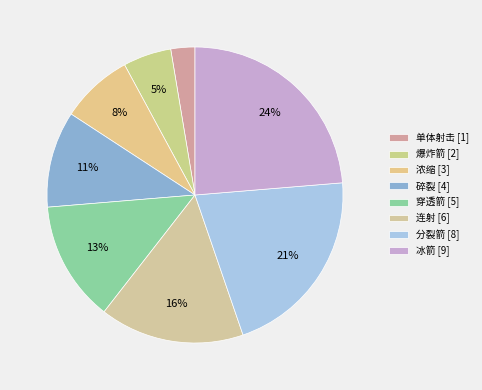

What percentage is the 浓缩 slice, to the nearest percent?

8%